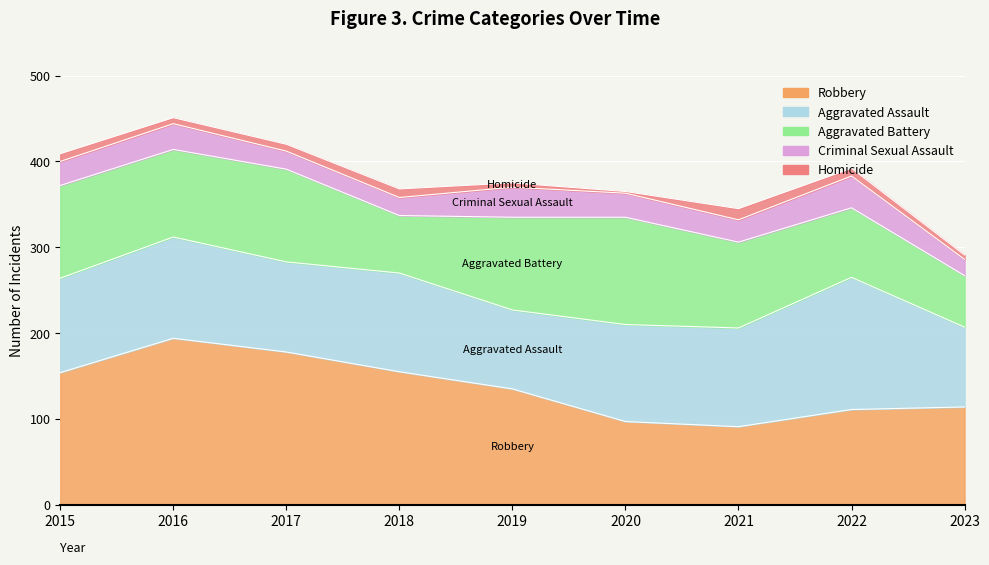

At which label does Criminal Sexual Assault first exceed 28?

2016